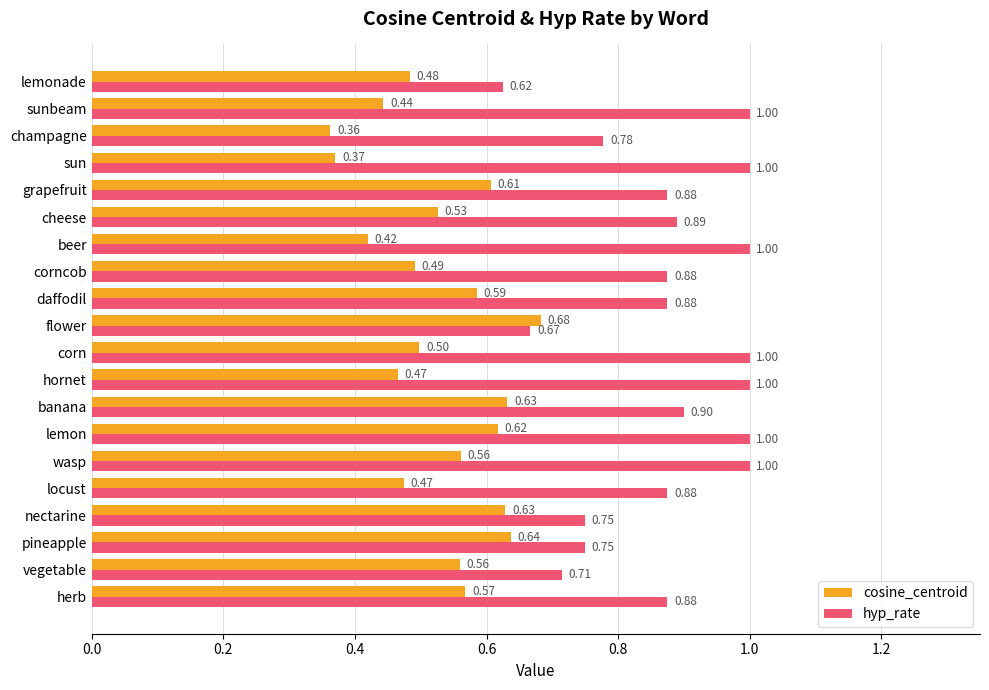

At how many categories does at least one series exceed 0?

20